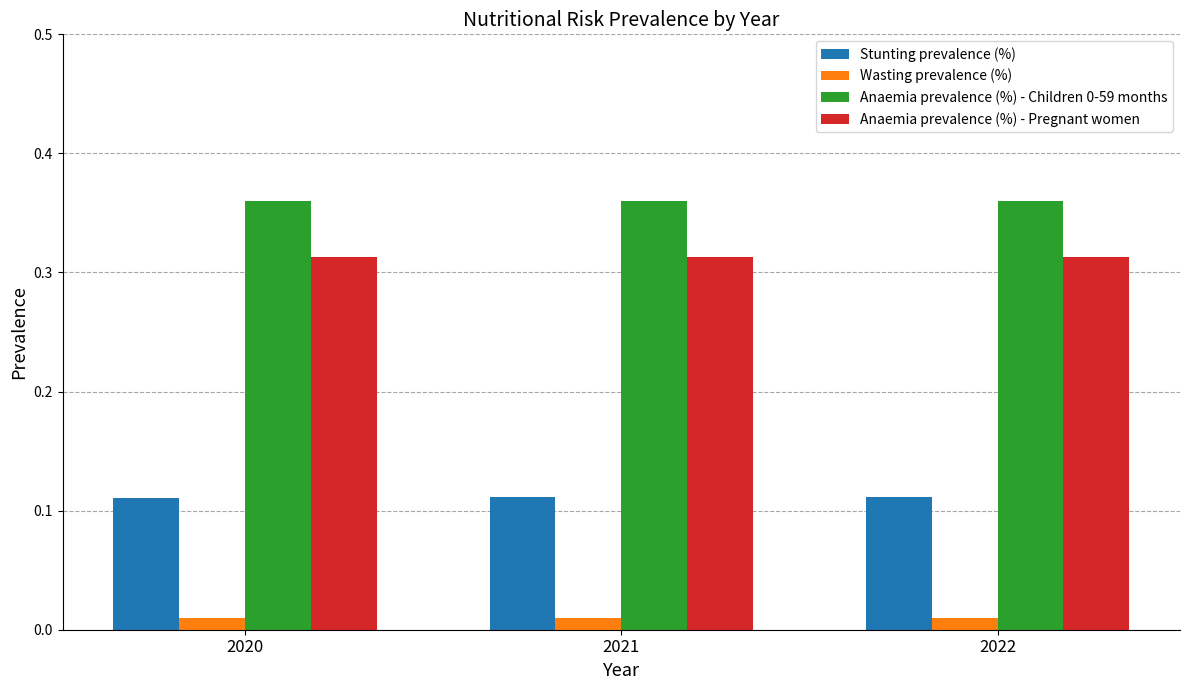

How many Stunting prevalence (%) values are between 0 and 1?

3